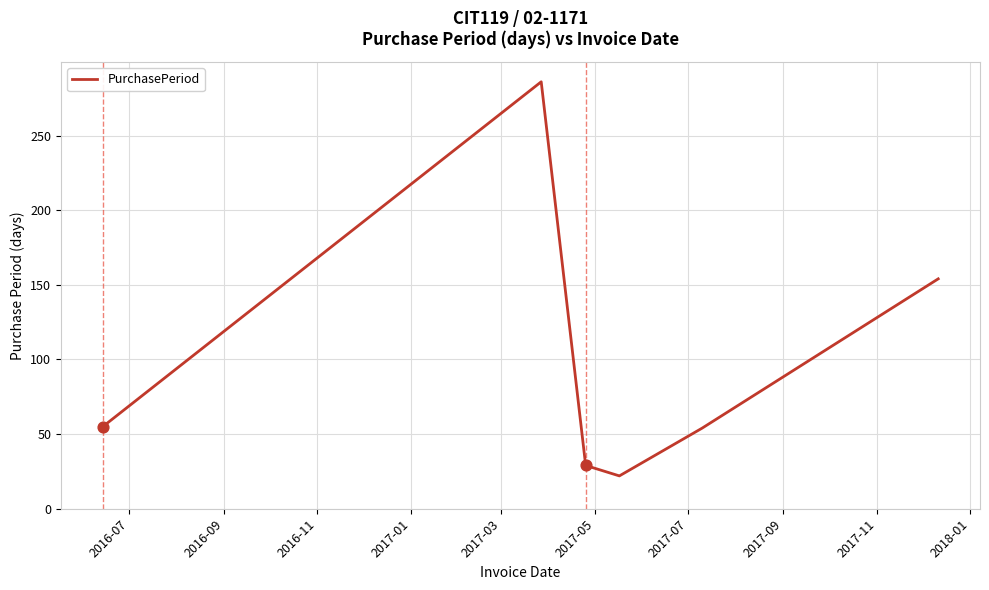

What is the sum of all values?

600